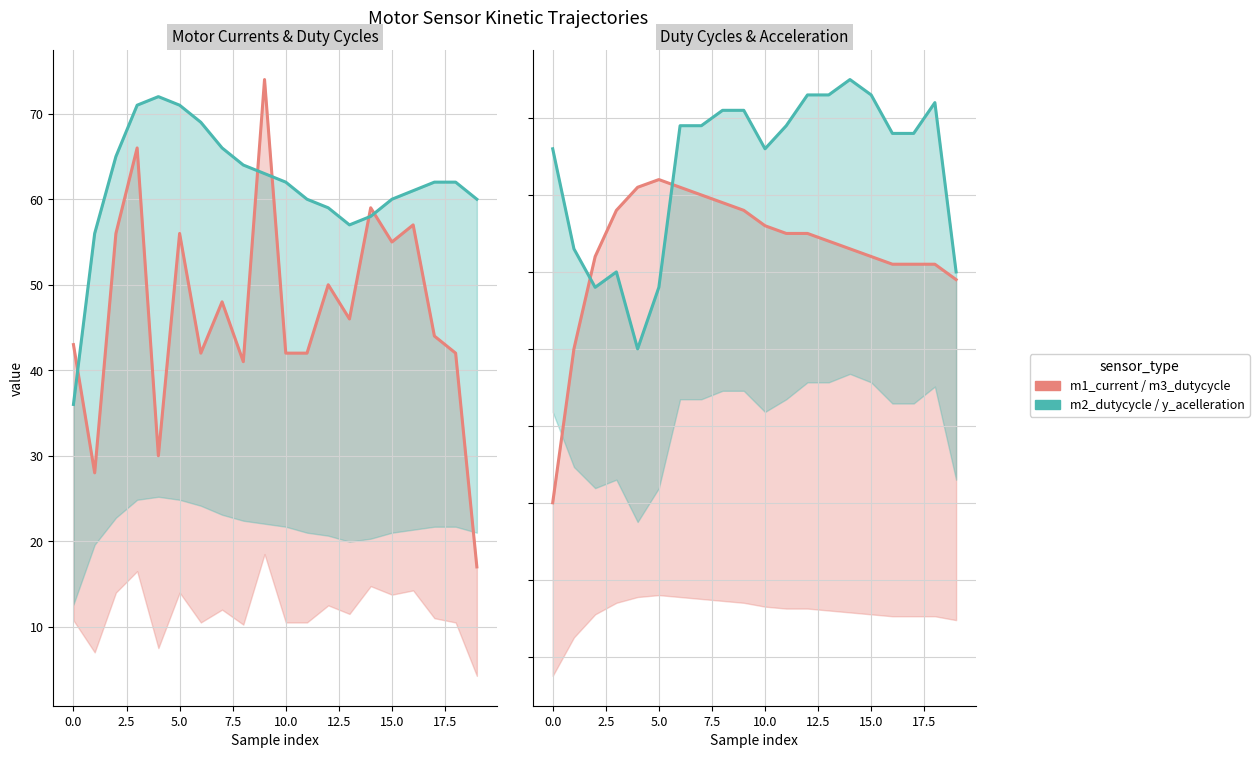

Is it true that m3_dutycycle equals 27 at 18?

False